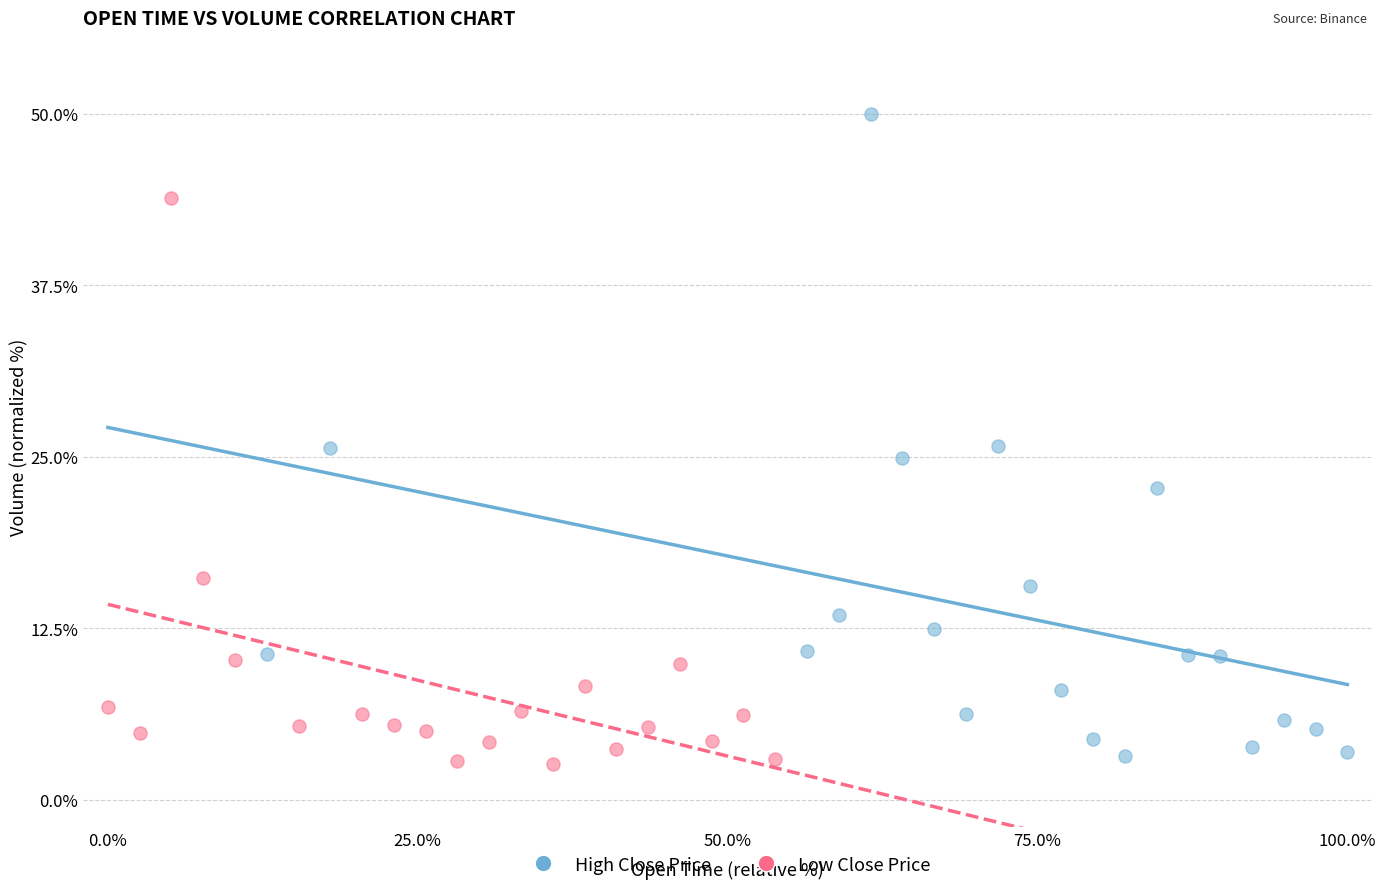

Which series has the widest spread of Y values?

High Close Price